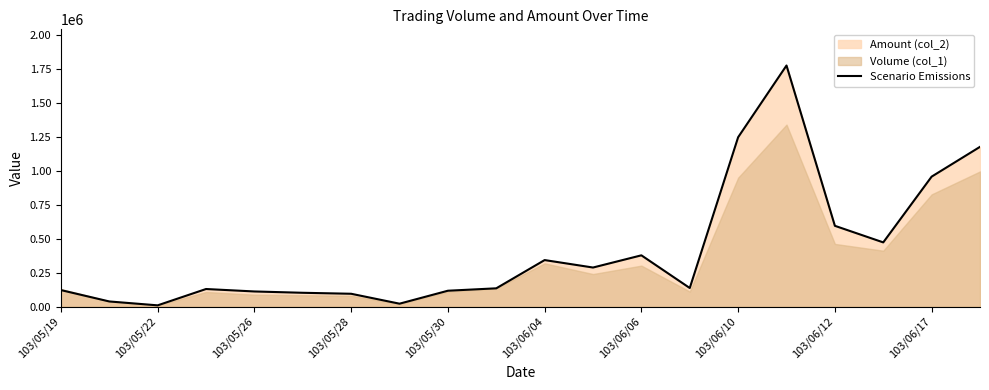

What is the difference between the maximum and minimum values?

1767180